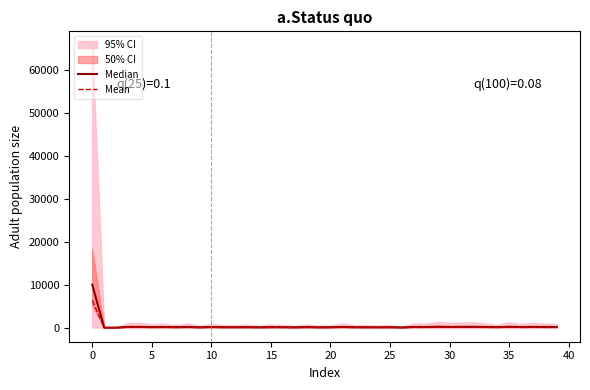

In Mean, how many points are higher than both neighbors (excluding endpoints)?

14